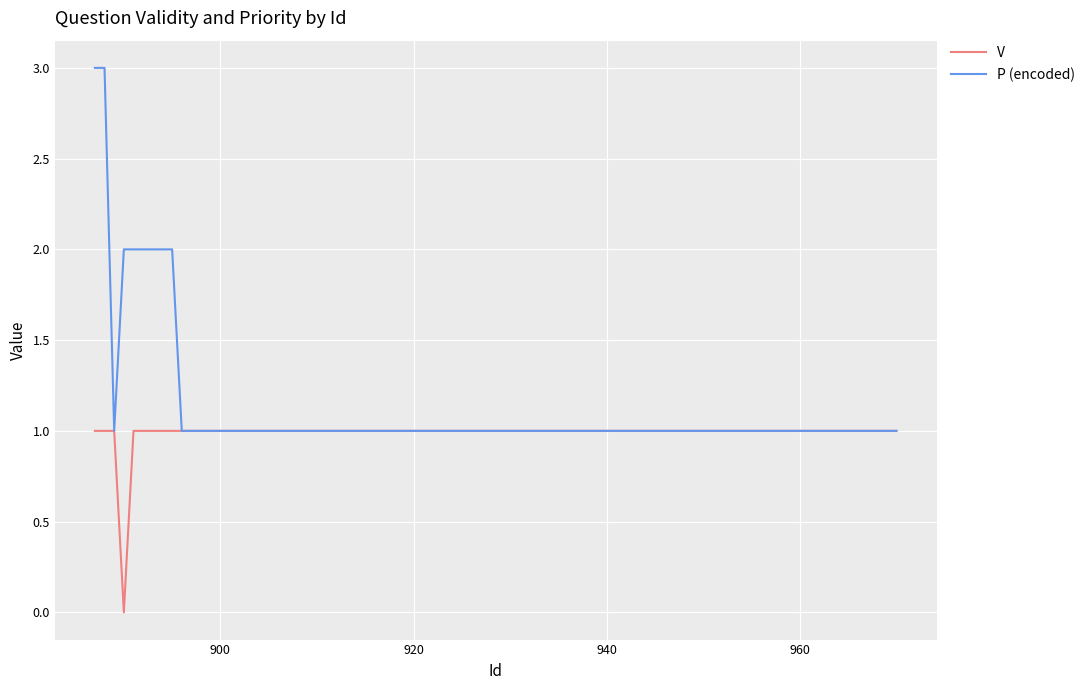

Rank the series by their average value, from lowest to highest.

V, P (encoded)